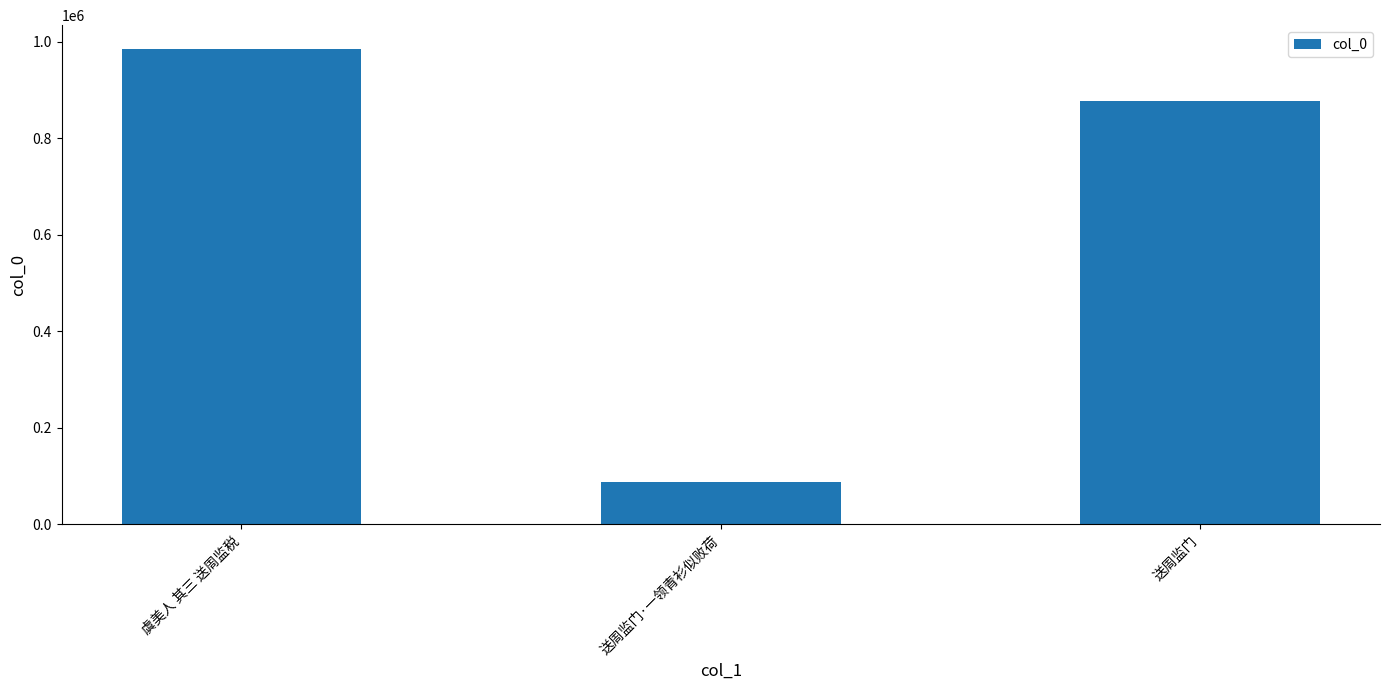

Which category has the highest value across all series?

虞美人 其三 送周监税